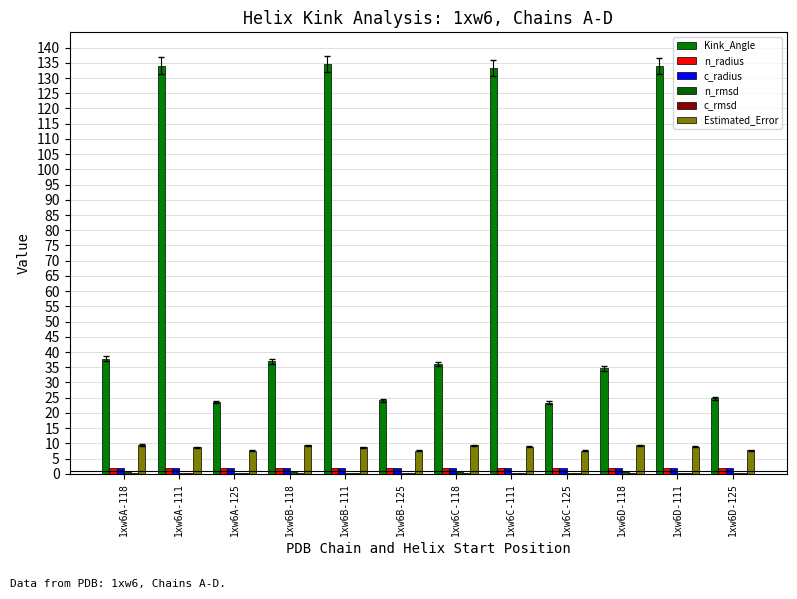

What position from the left is 1xw6A-125?

3